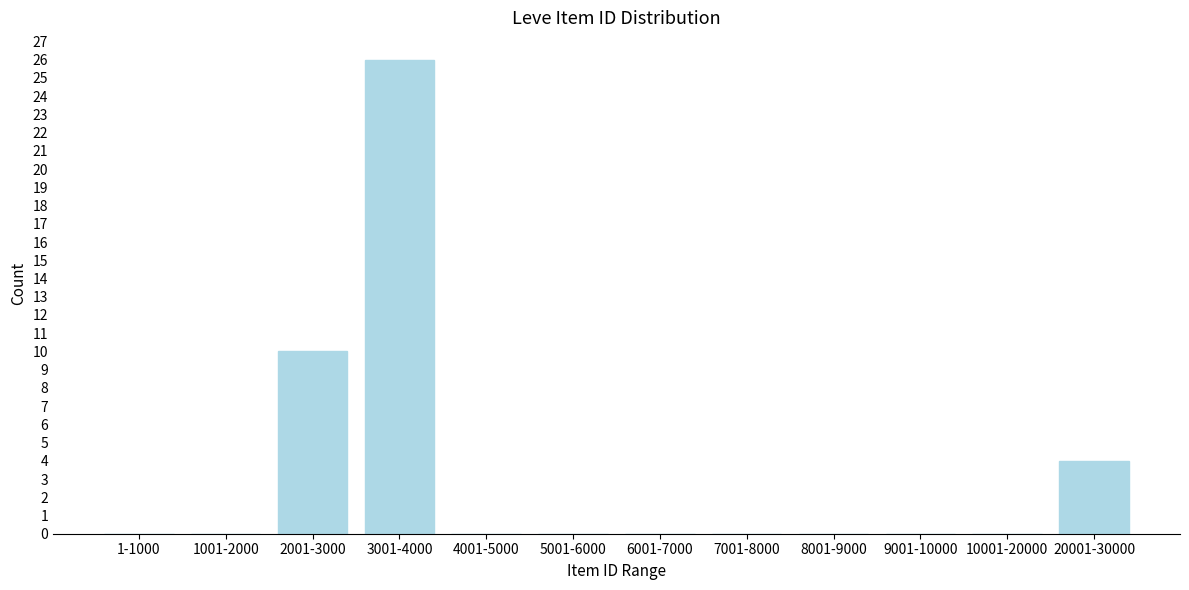

Reading right to left, extract all data points from this chart.

20001-30000=4	10001-20000=0	9001-10000=0	8001-9000=0	7001-8000=0	6001-7000=0	5001-6000=0	4001-5000=0	3001-4000=26	2001-3000=10	1001-2000=0	1-1000=0